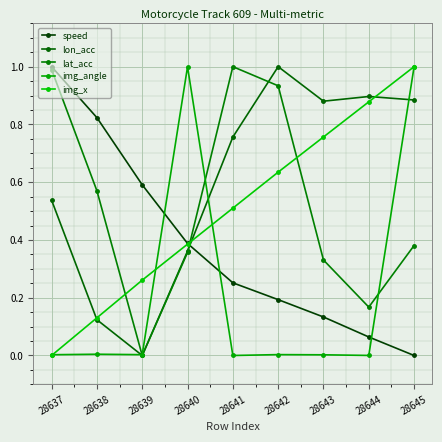

How many data points does each series have?

9